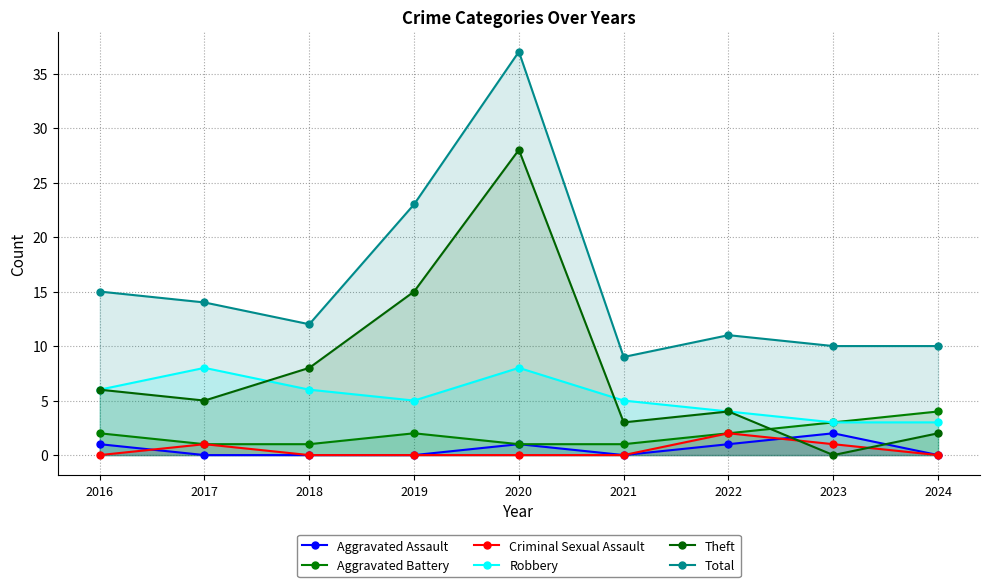

What are all the series names shown in the legend?

Aggravated Assault, Aggravated Battery, Criminal Sexual Assault, Robbery, Theft, Total